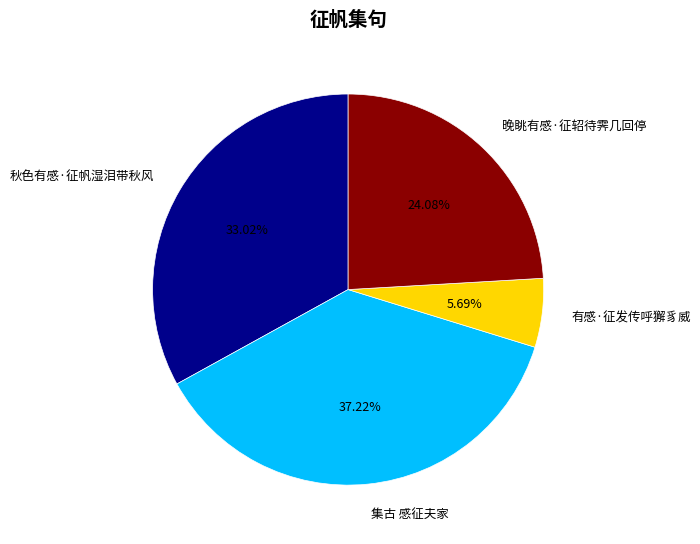

Does any single category account for the majority?

No